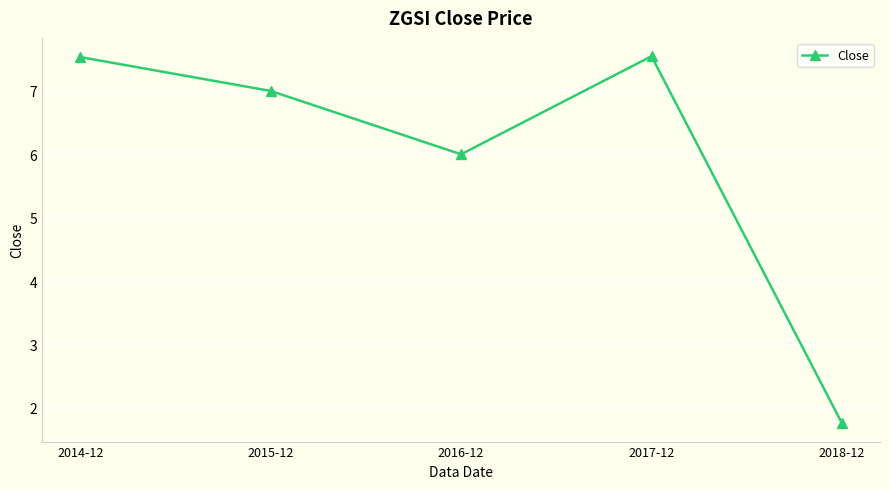

Between 2015-12 and 2017-12, which is larger?

2017-12